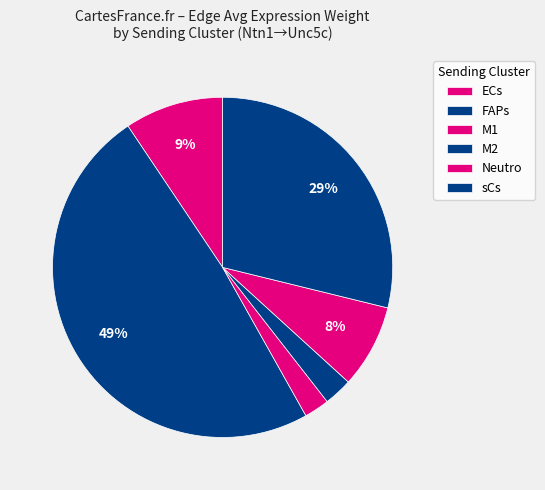

Count the number of slices in the pie.

6